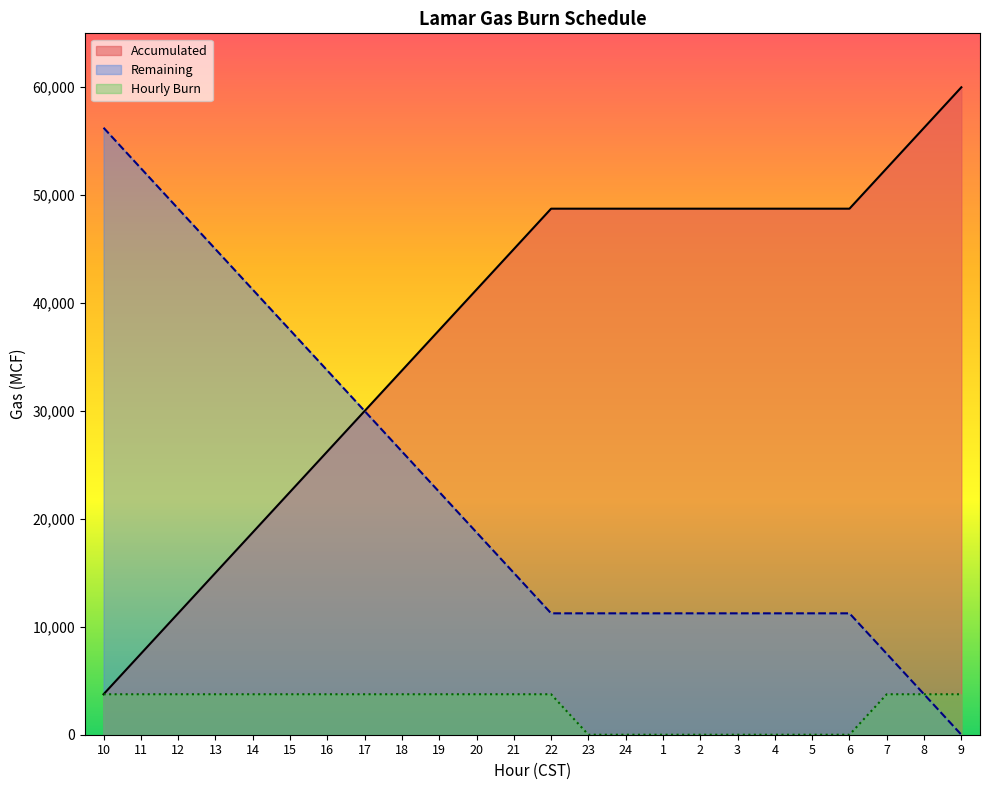

Count the number of categories in the chart.

24